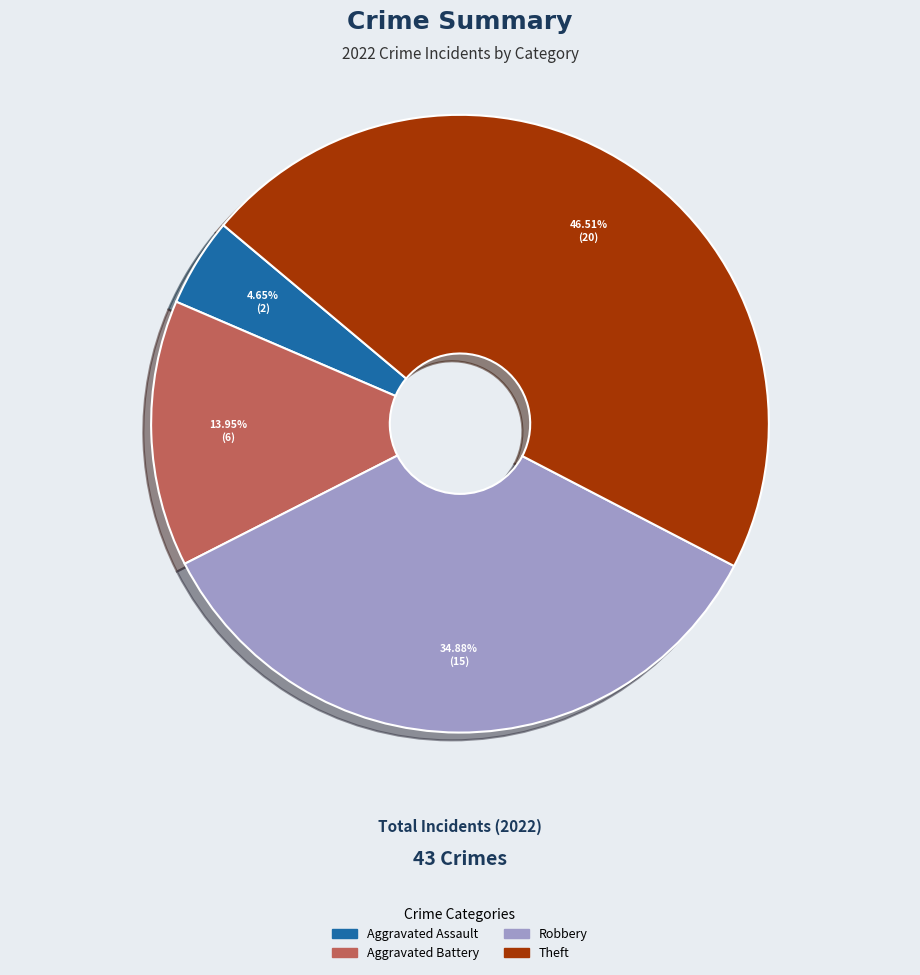

Is there any slice that represents more than half of the pie?

No